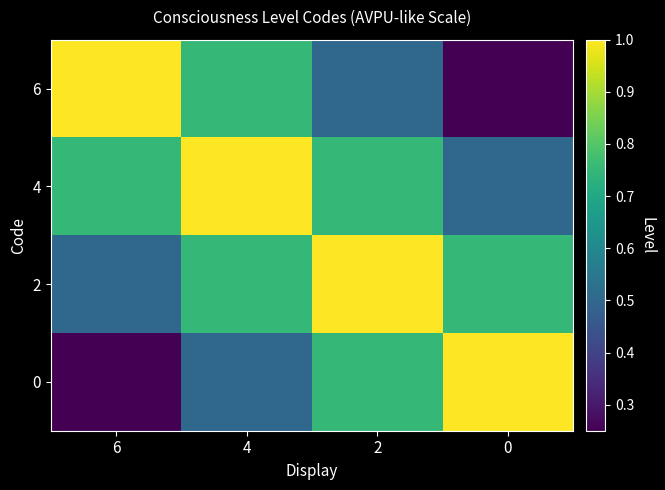

Reading right to left, extract all data points from this chart.

6: 0=0.2	2=0.5	4=0.8	6=1.0
4: 0=0.5	2=0.8	4=1.0	6=0.8
2: 0=0.8	2=1.0	4=0.8	6=0.5
0: 0=1.0	2=0.8	4=0.5	6=0.2